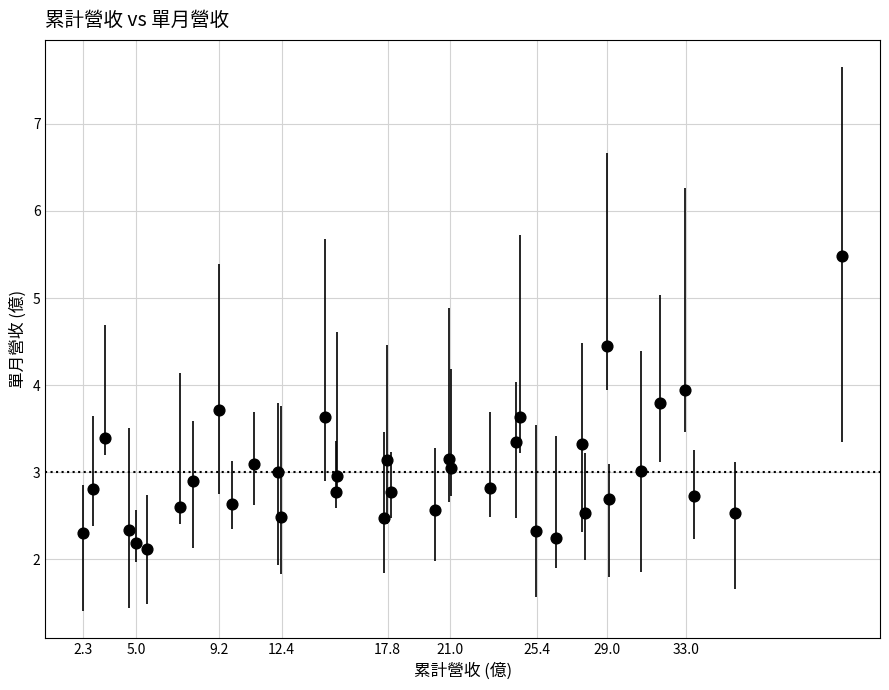

What is the range of Y values (max minus min)?

3.4